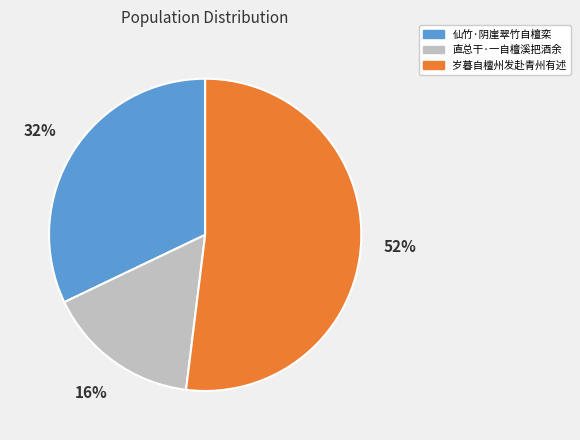

To the nearest percent, what percentage of the pie is 仙竹·阴崖翠竹自檀栾?

32%